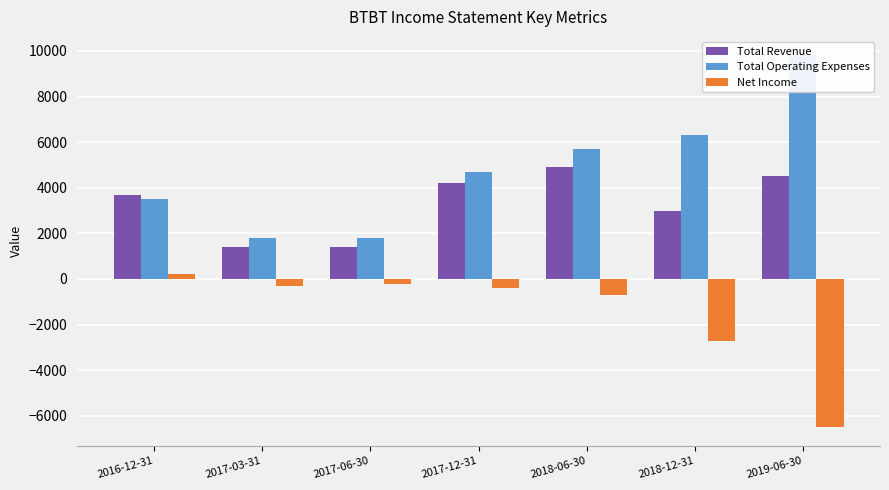

Reading right to left, transcribe all the data shown in this chart.

Total Revenue: 2019-06-30=4500	2018-12-31=3000	2018-06-30=4900	2017-12-31=4200	2017-06-30=1400	2017-03-31=1400	2016-12-31=3700
Total Operating Expenses: 2019-06-30=9800	2018-12-31=6300	2018-06-30=5700	2017-12-31=4700	2017-06-30=1800	2017-03-31=1800	2016-12-31=3500
Net Income: 2019-06-30=-6500	2018-12-31=-2700	2018-06-30=-700	2017-12-31=-400	2017-06-30=-200	2017-03-31=-300	2016-12-31=200